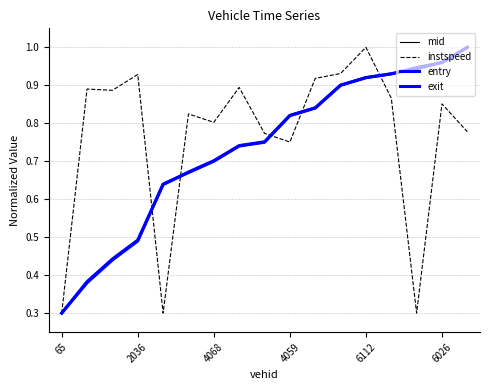

Which series has the widest spread of values?

mid